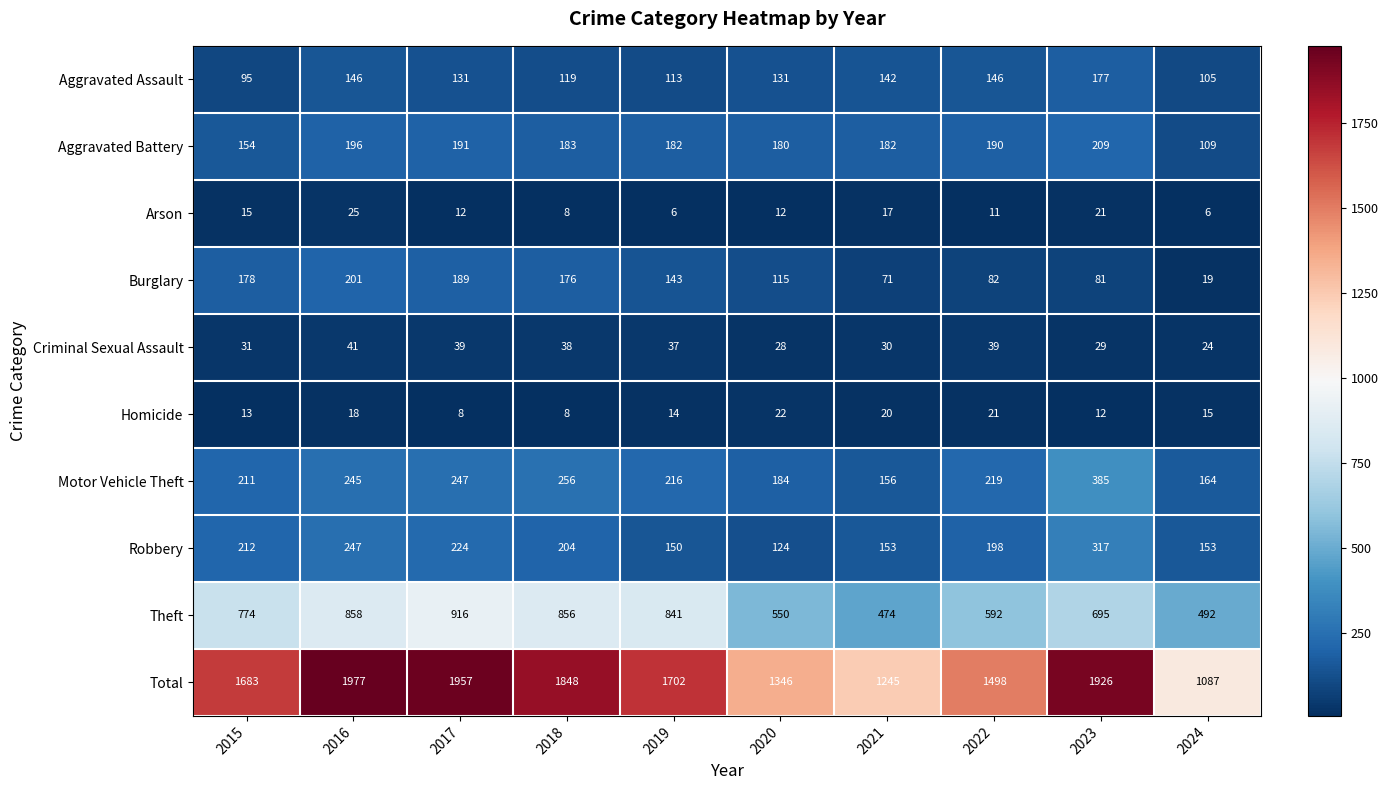

What is the maximum value shown in the chart?

1977